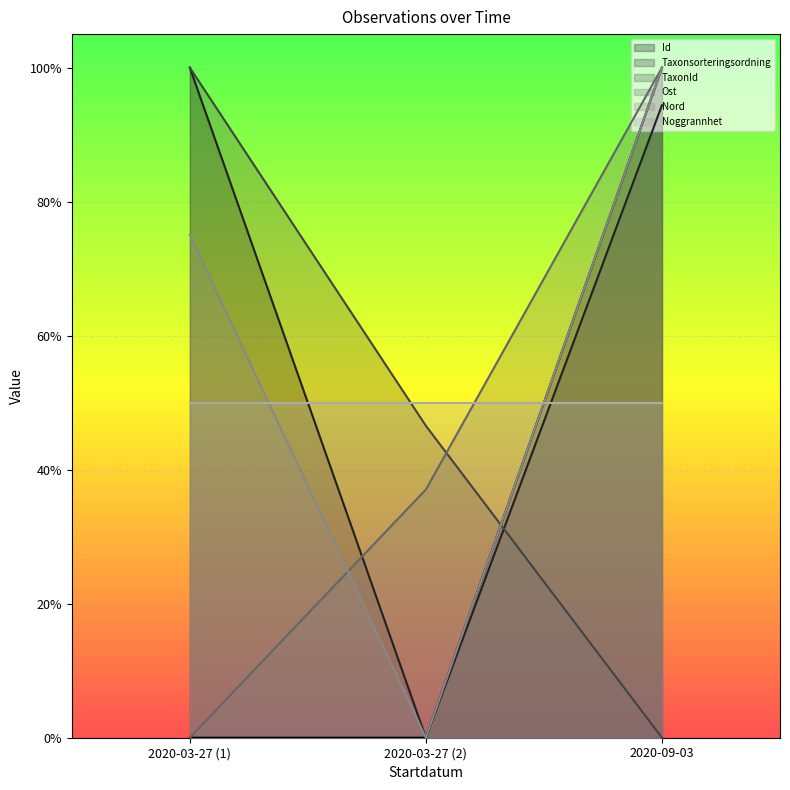

At which label is Taxonsorteringsordning closest to 0?

2020-03-27 (2)